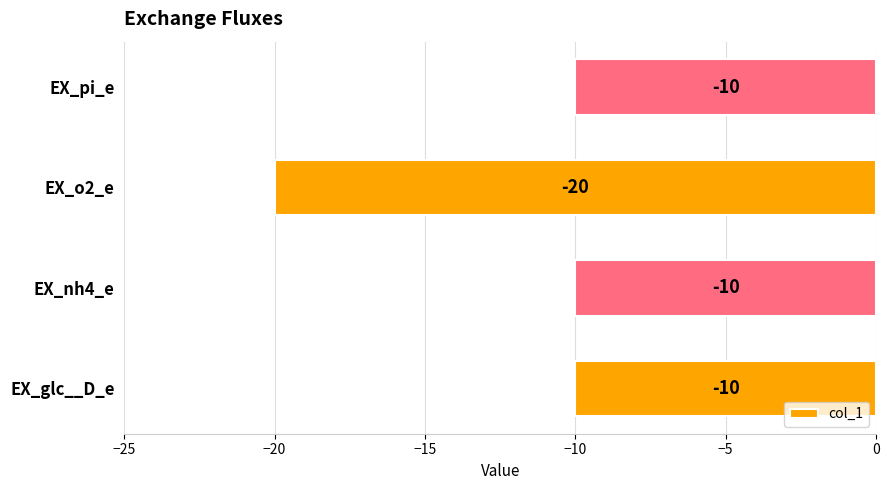

The chart shows a value of -20 at EX_o2_e. True or false?

True